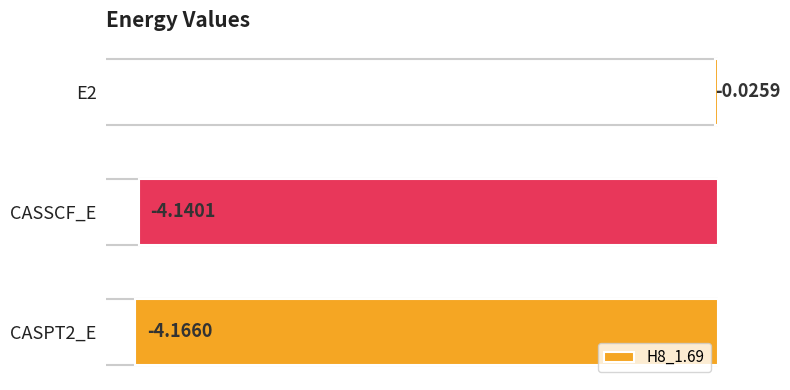

List the labels in order of value, largest first.

E2, CASSCF_E, CASPT2_E